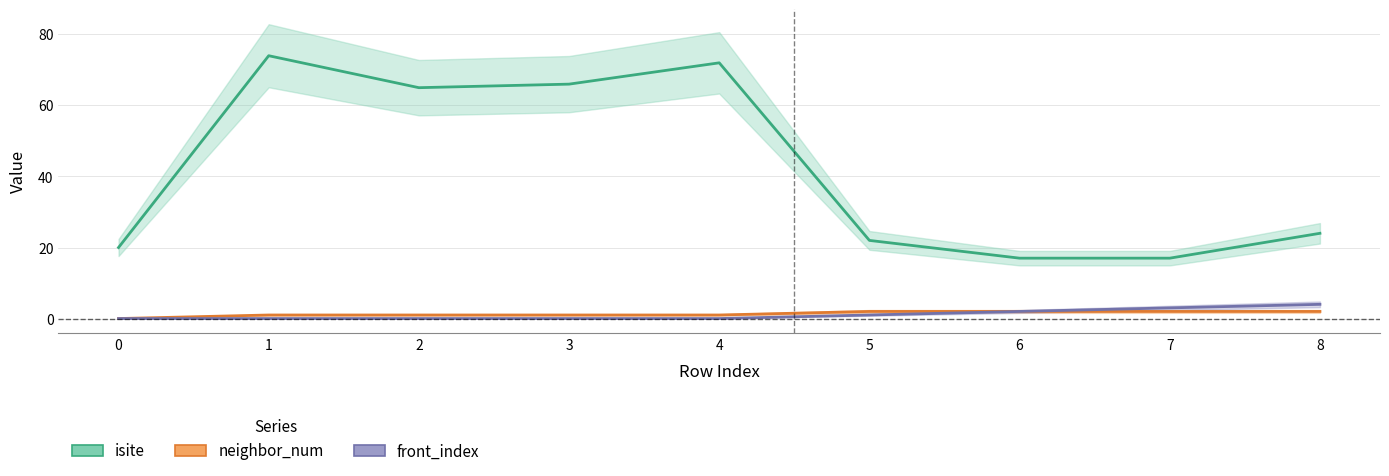

What is the total value across all series at 0?

20